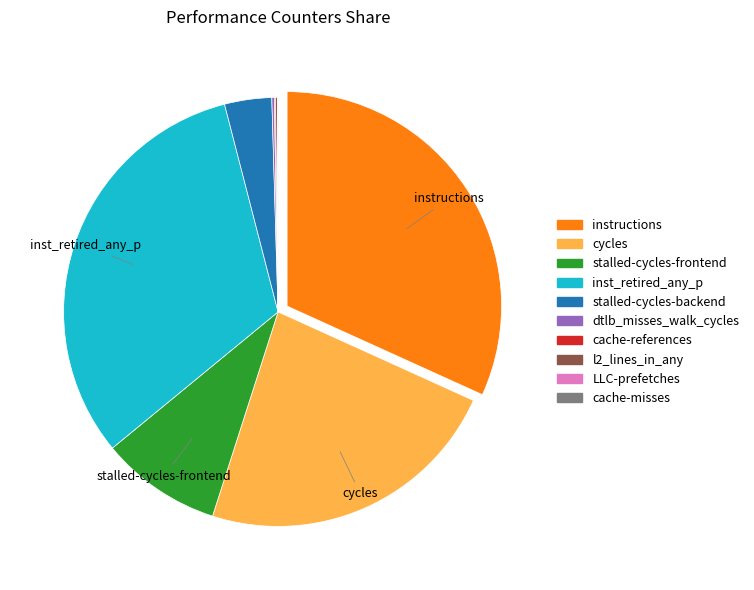

Do stalled-cycles-frontend and instructions together represent more than half of the pie?

No